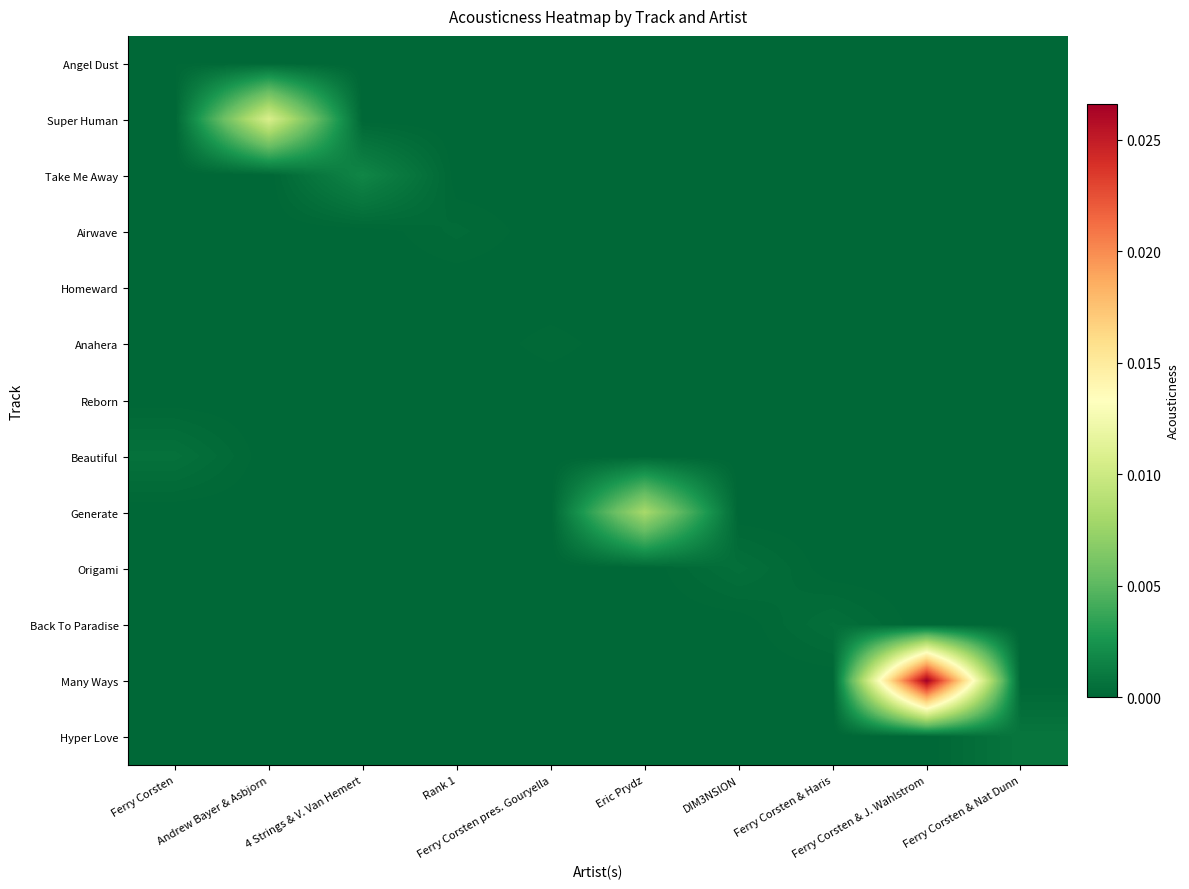

At how many categories does at least one series exceed 0?

10